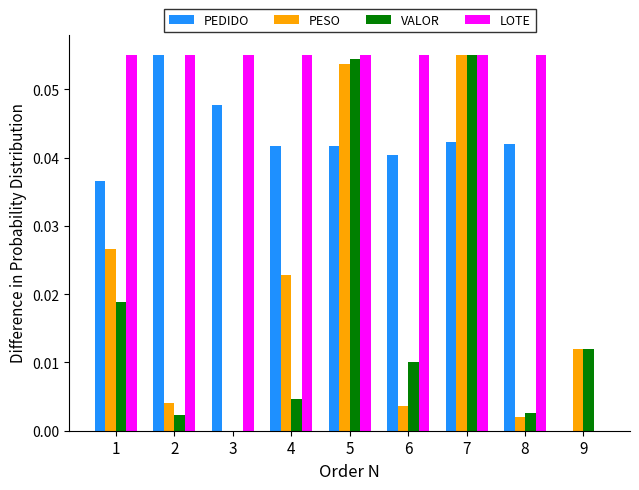

Is the value of PESO at 9 greater than the value of VALOR at 7?

No